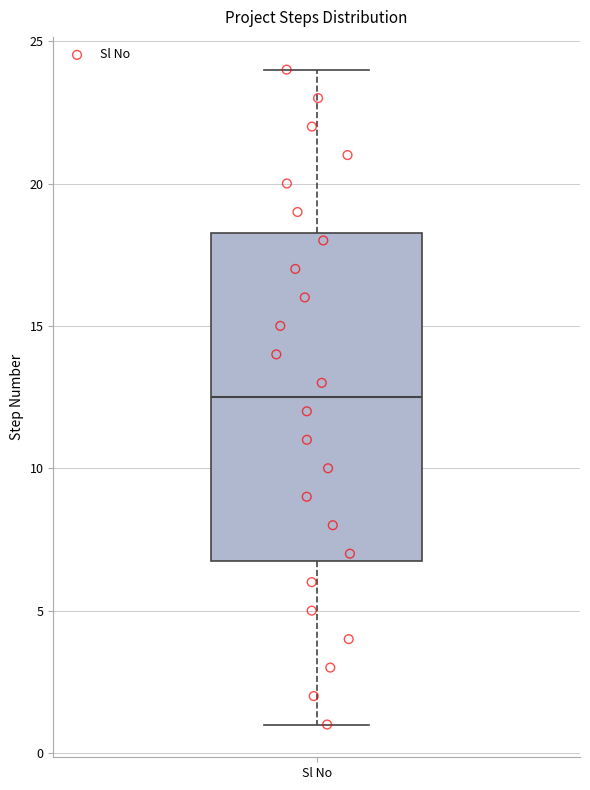

Read this box plot against the y-axis: the position of the median line, the range covered by the box, and the ends of both whiskers. The values are not printed on the chart, so give them approximately, as read against the axis.

median 12.5, box 7.0 to 18.5, whiskers 1.0 to 24.0